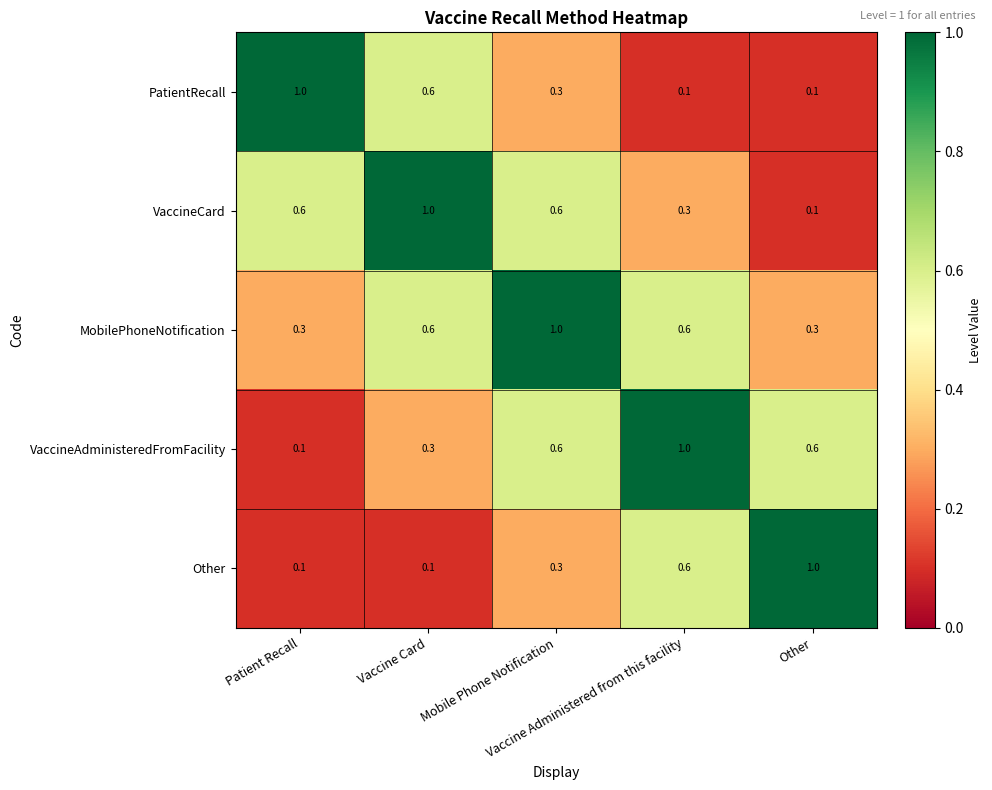

What is the highest value of the VaccineCard series?

1.0